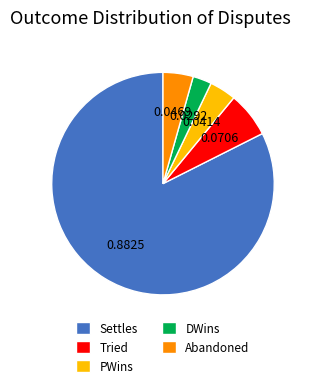

Rank the categories by value from lowest to highest.

DWins, PWins, Abandoned, Tried, Settles